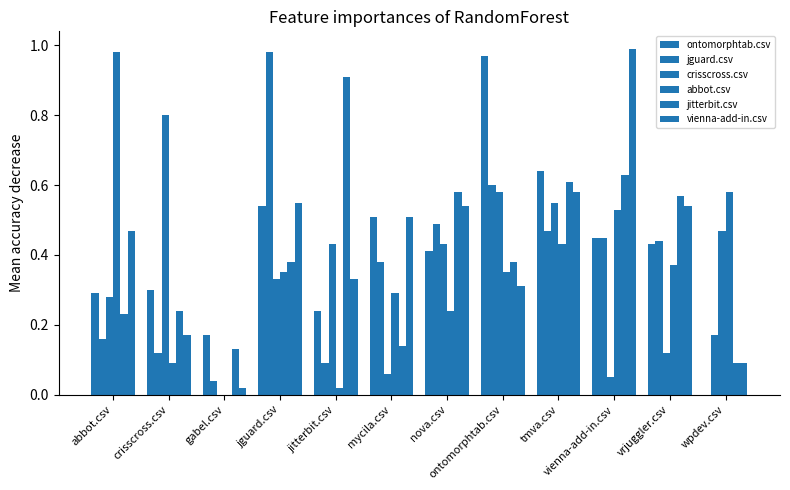

Read the jitterbit.csv value at jitterbit.csv.

0.9